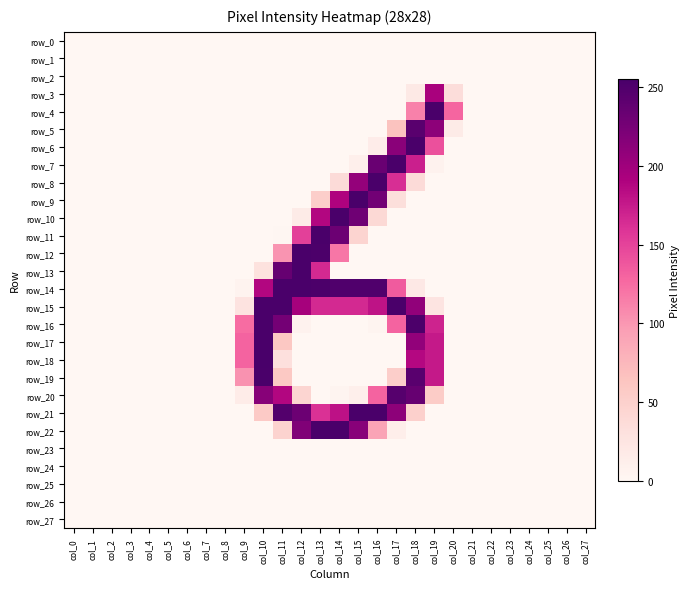

What is the difference between the highest and lowest values at col_17?

254